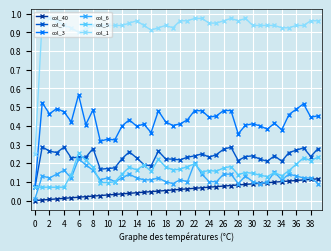

True or false: col_1 and col_5 cross at least once.

False